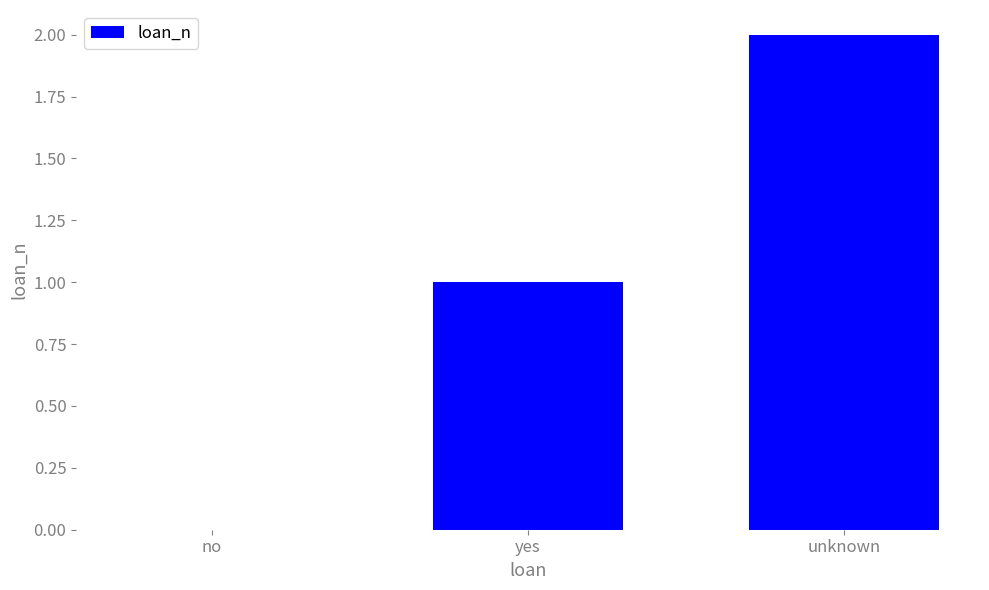

Count the values in the range 0 to 2.

3